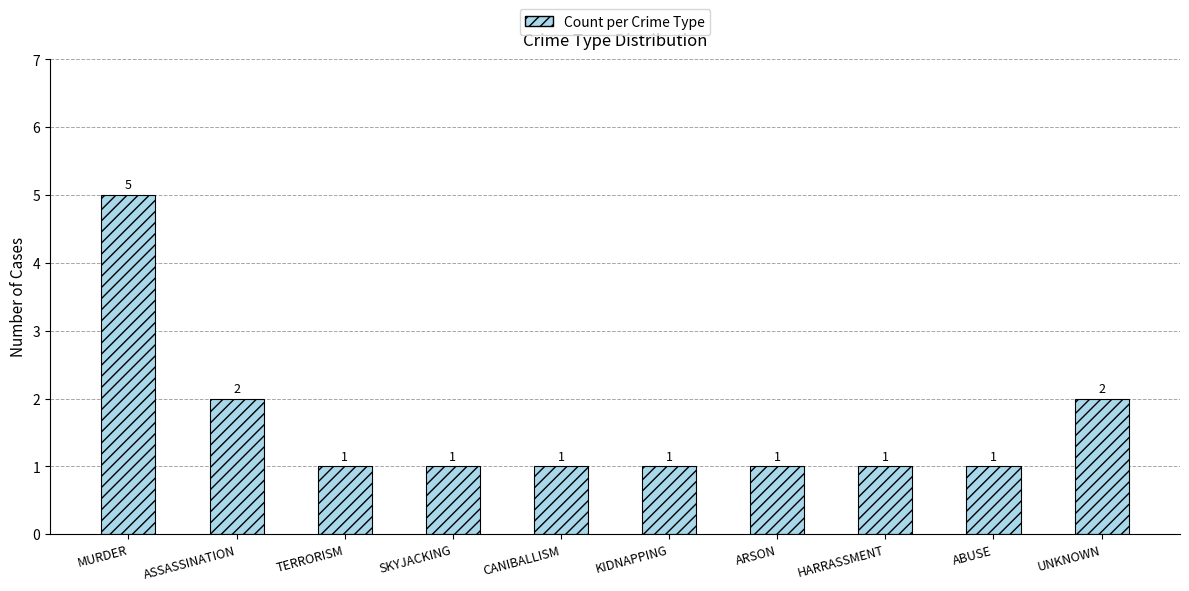

What position from the left is ASSASSINATION?

2